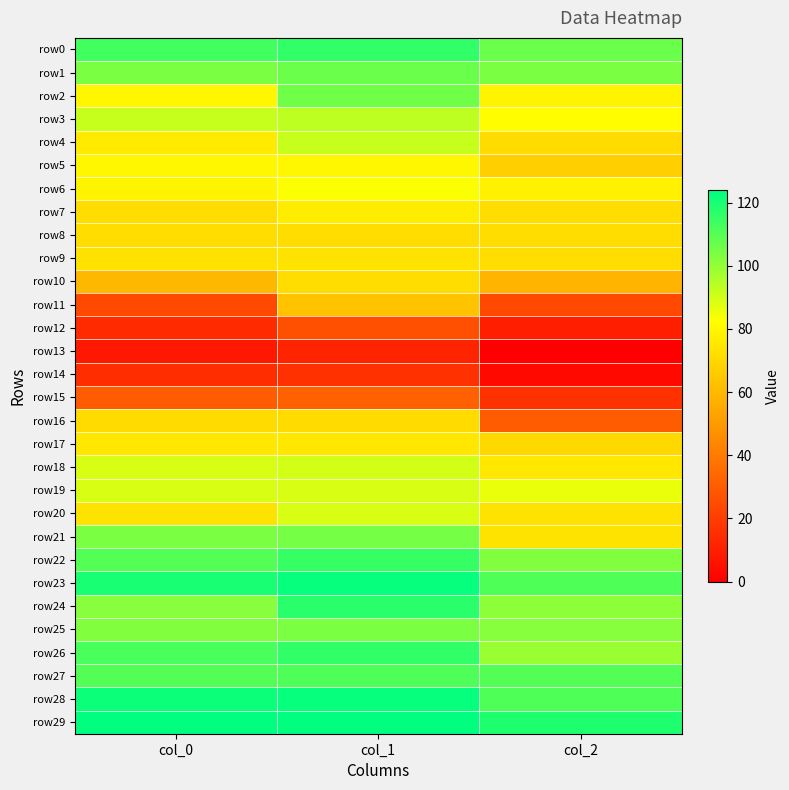

Reading left to right, list all the values displayed in this chart.

row0: col_0=113	col_1=116	col_2=107
row1: col_0=104	col_1=107	col_2=104
row2: col_0=80	col_1=106	col_2=79
row3: col_0=92	col_1=93	col_2=82
row4: col_0=76	col_1=92	col_2=71
row5: col_0=80	col_1=80	col_2=67
row6: col_0=79	col_1=83	col_2=78
row7: col_0=72	col_1=77	col_2=72
row8: col_0=72	col_1=72	col_2=72
row9: col_0=73	col_1=74	col_2=72
row10: col_0=60	col_1=72	col_2=59
row11: col_0=24	col_1=63	col_2=24
row12: col_0=14	col_1=26	col_2=10
row13: col_0=8	col_1=12	col_2=0
row14: col_0=15	col_1=16	col_2=3
row15: col_0=30	col_1=31	col_2=16
row16: col_0=71	col_1=71	col_2=30
row17: col_0=75	col_1=75	col_2=70
row18: col_0=89	col_1=90	col_2=75
row19: col_0=89	col_1=89	col_2=86
row20: col_0=74	col_1=89	col_2=74
row21: col_0=104	col_1=105	col_2=74
row22: col_0=110	col_1=115	col_2=103
row23: col_0=120	col_1=123	col_2=111
row24: col_0=102	col_1=117	col_2=101
row25: col_0=103	col_1=104	col_2=102
row26: col_0=112	col_1=116	col_2=99
row27: col_0=110	col_1=111	col_2=110
row28: col_0=122	col_1=123	col_2=111
row29: col_0=124	col_1=124	col_2=119